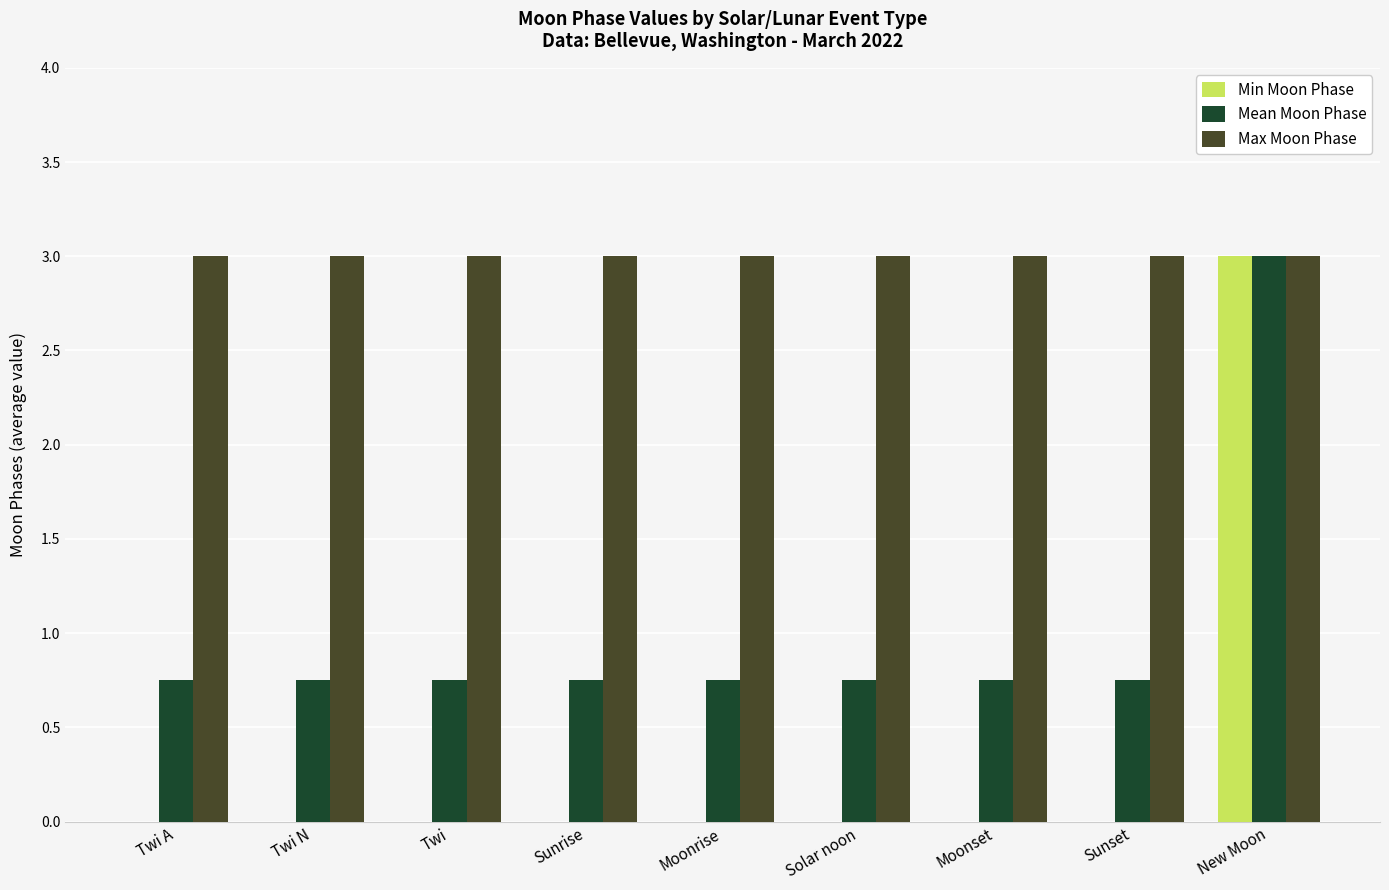

How many groups of bars are there?

9